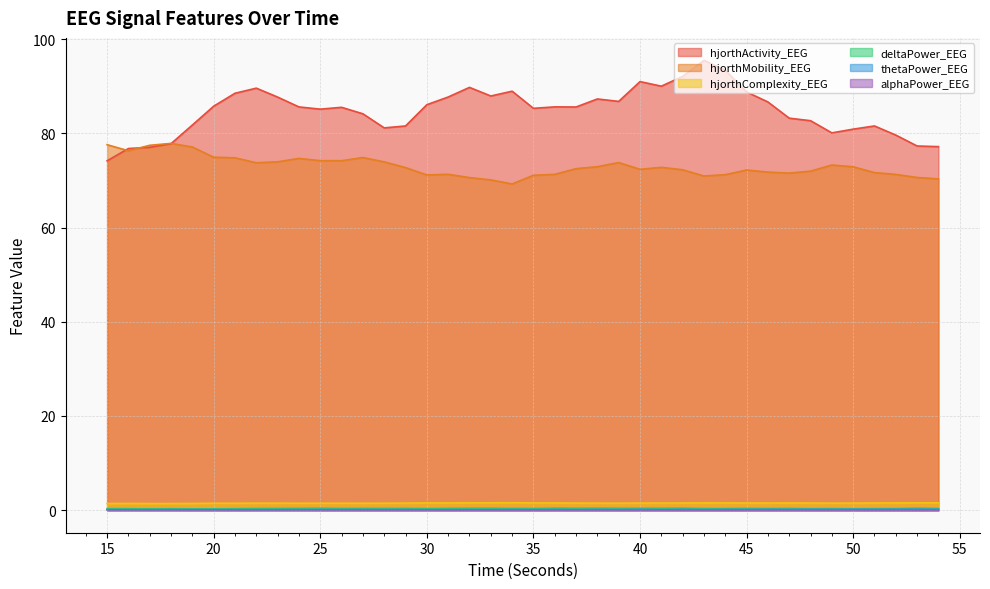

Where is the first local minimum for hjorthMobility_EEG?

16